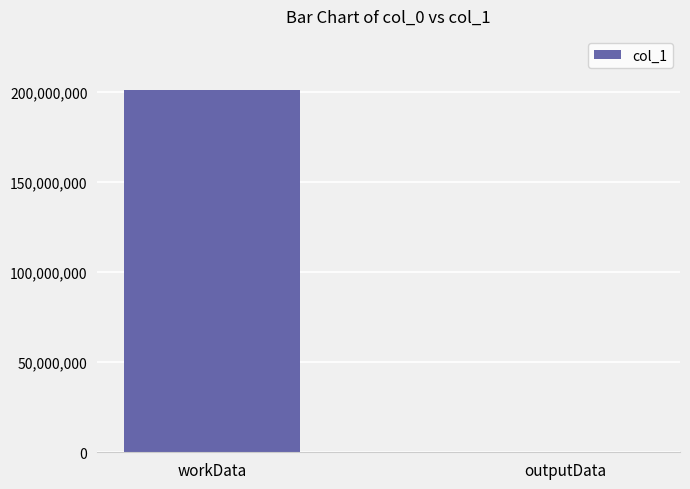

What is the greatest value displayed?

200804491